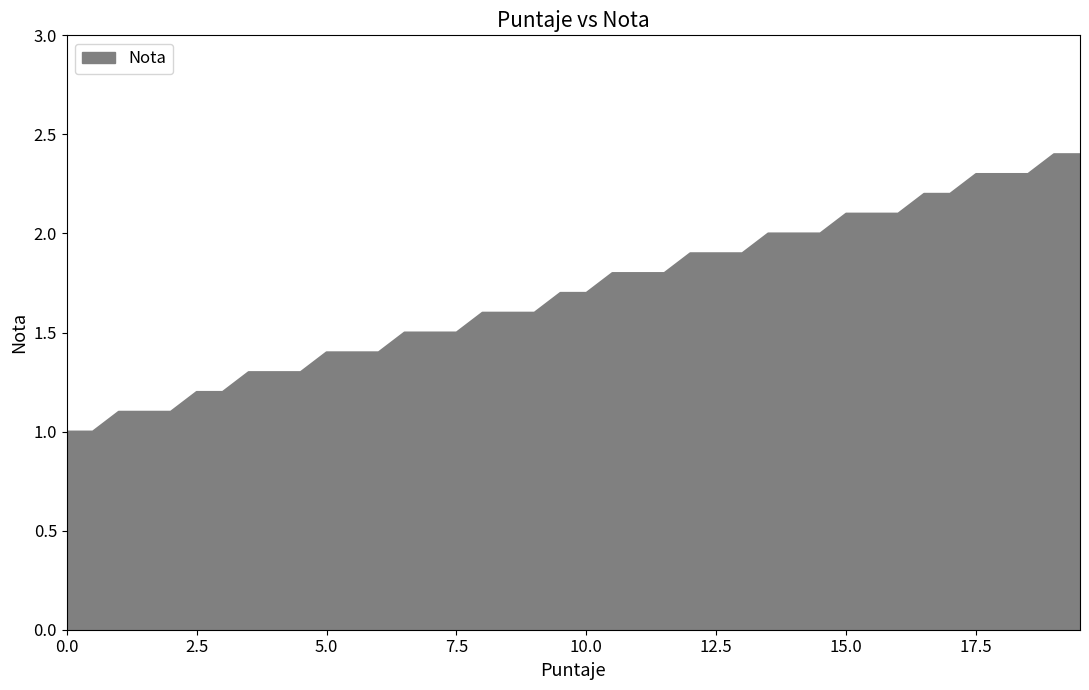

What is the difference between the maximum and minimum values?

1.4